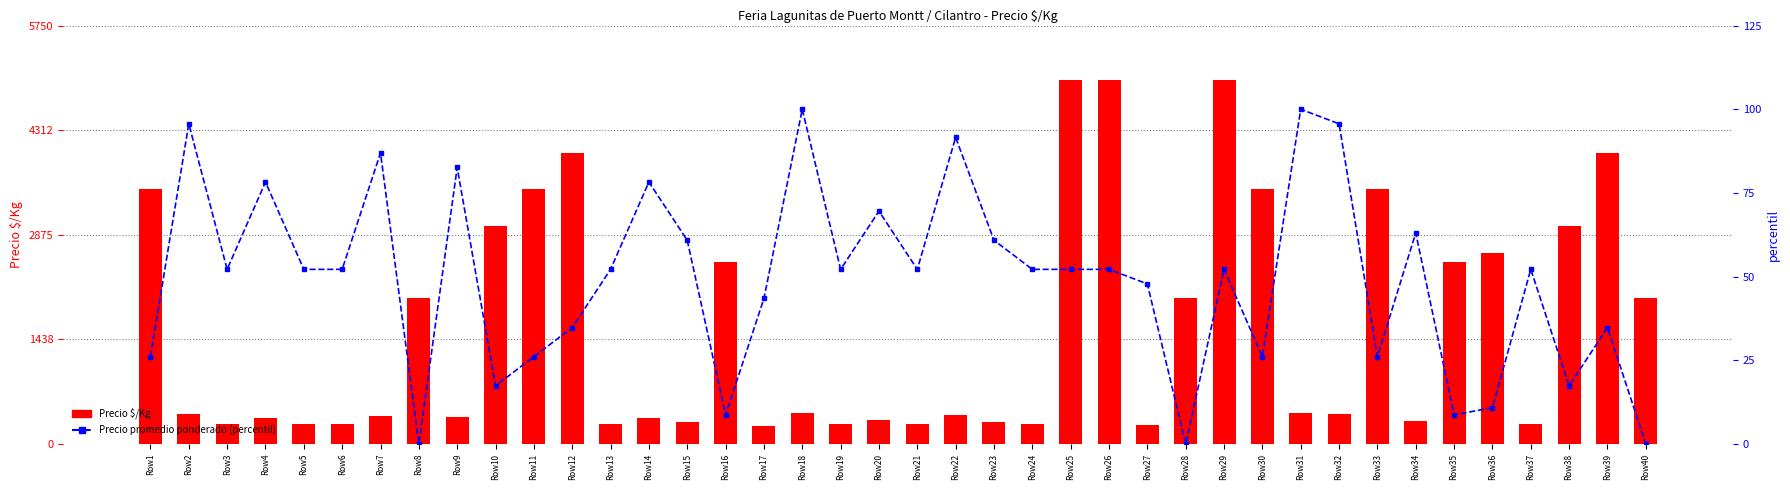

Which series has the largest total across all categories?

Precio $/Kg